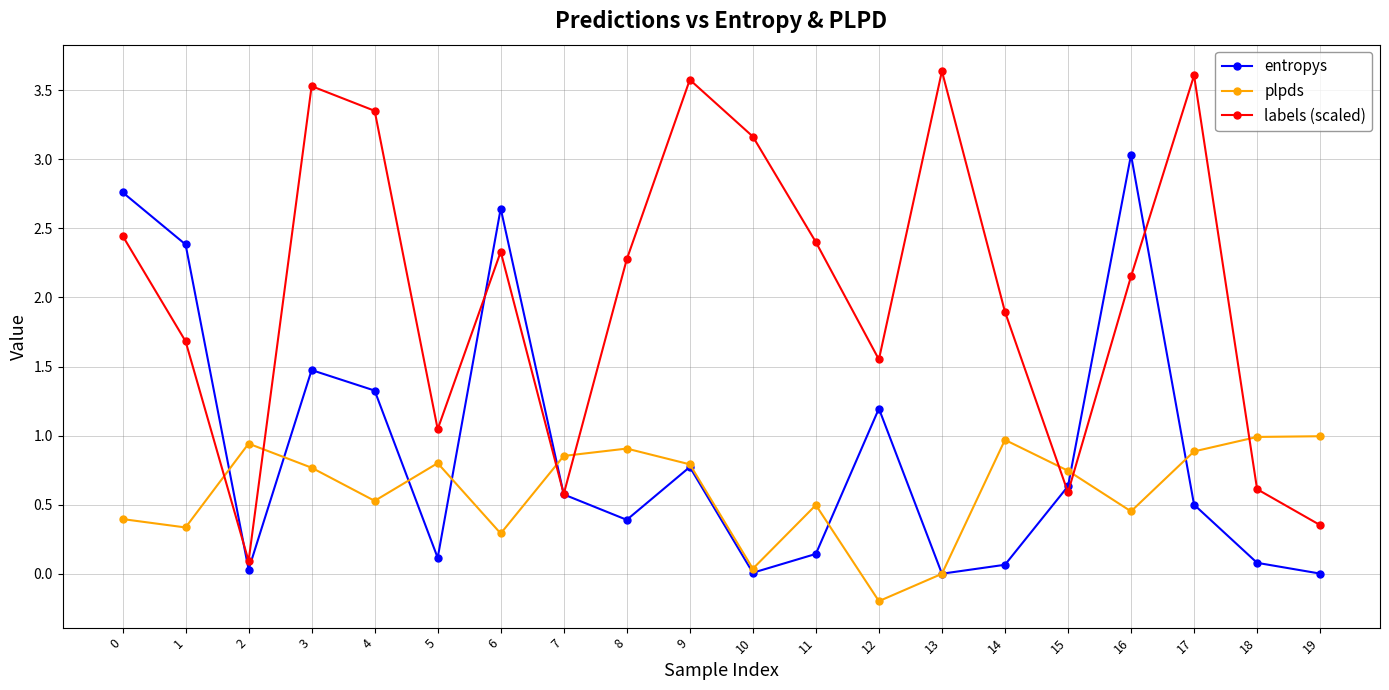

At which category does plpds reach its first local valley?

1